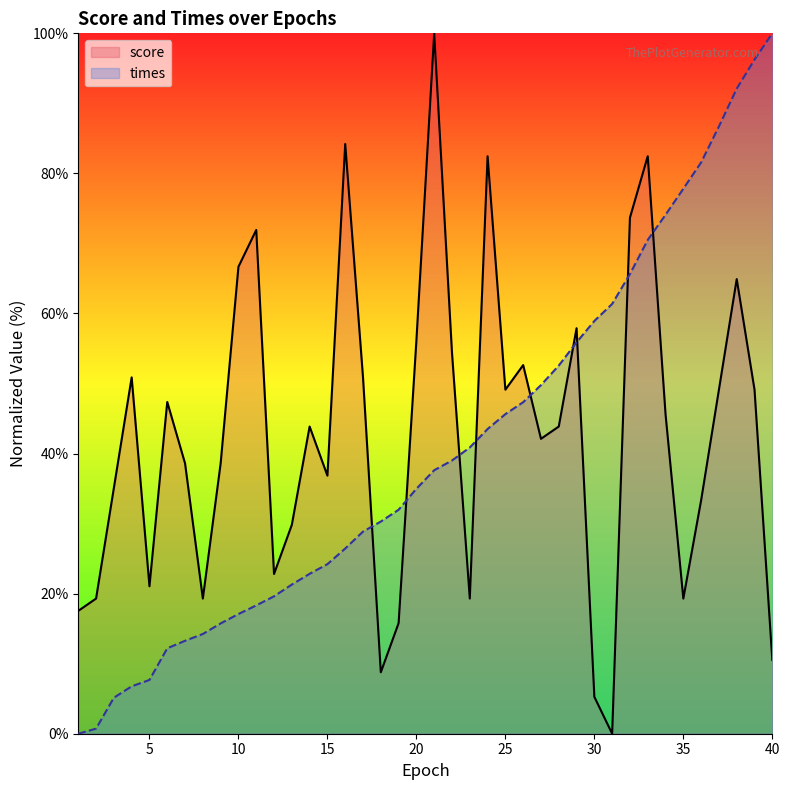

Is the value of times at 30 greater than the value of score at 28?

Yes